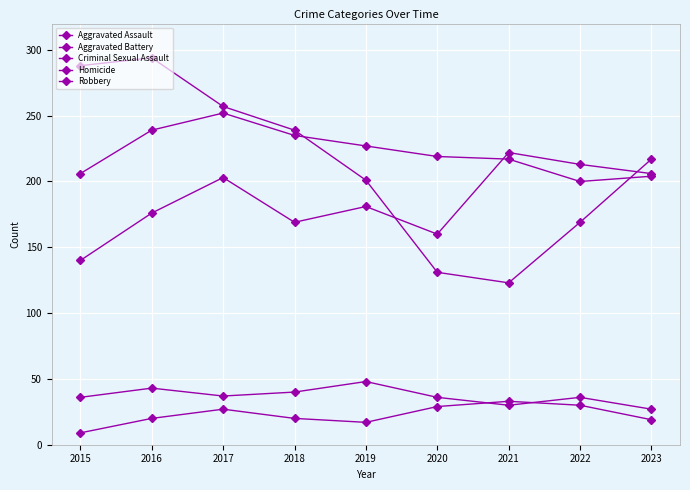

Does the chart have visible grid lines?

Yes